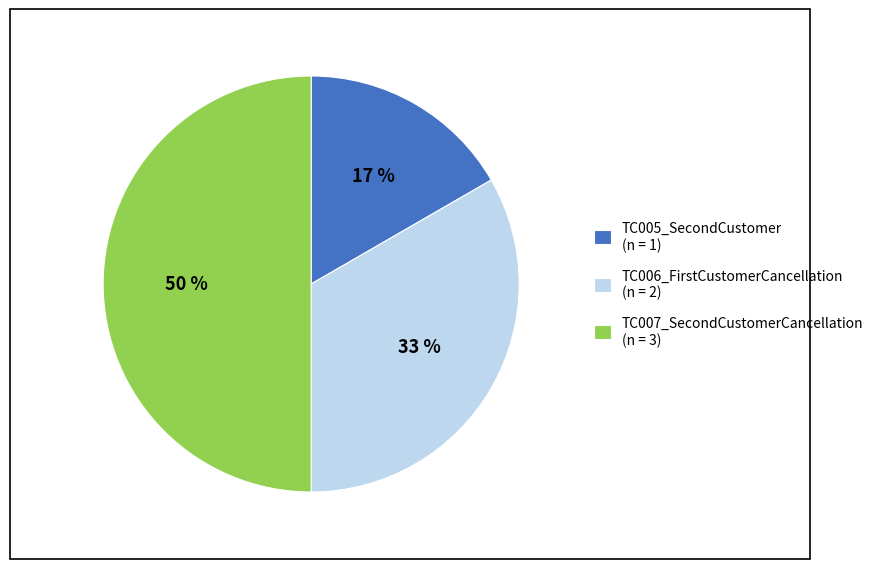

To the nearest percent, what is the average slice percentage?

33%